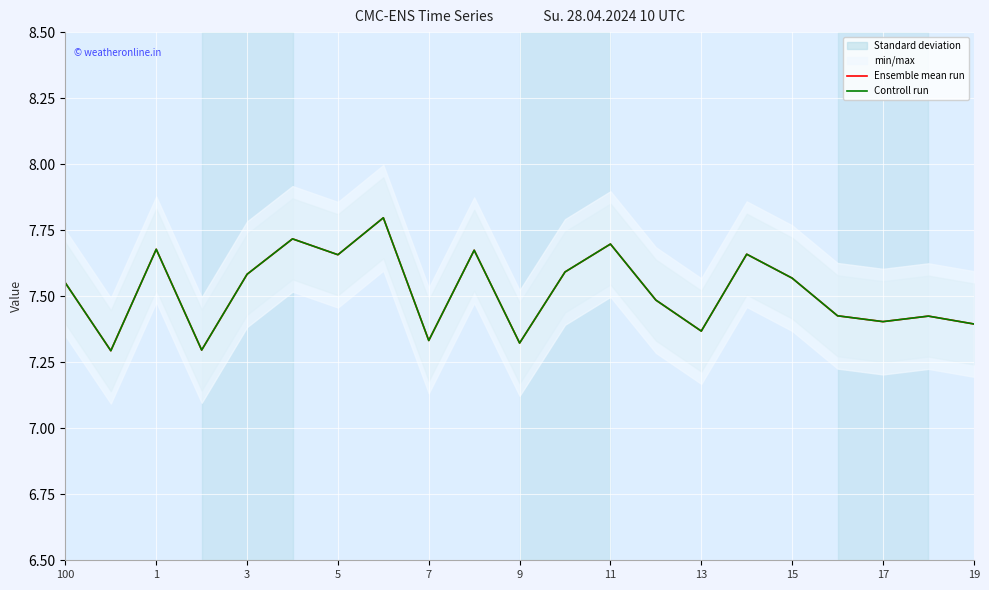

What is the lowest value of the Controll run series?

7.3